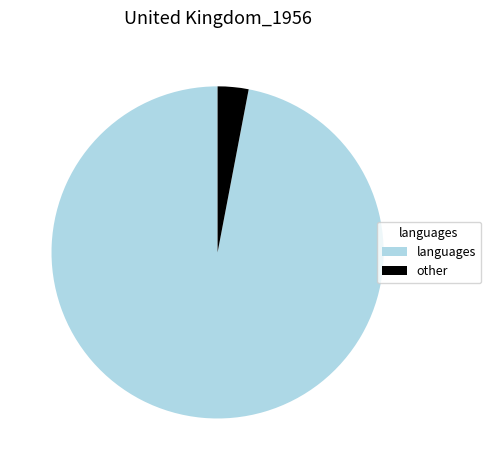

What is the majority slice?

languages